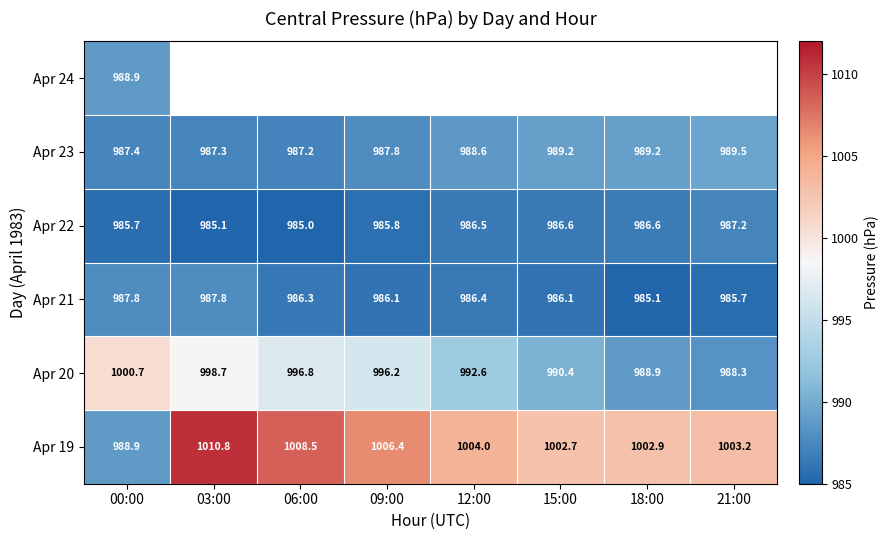

What is the minimum value shown in the chart?

985.0